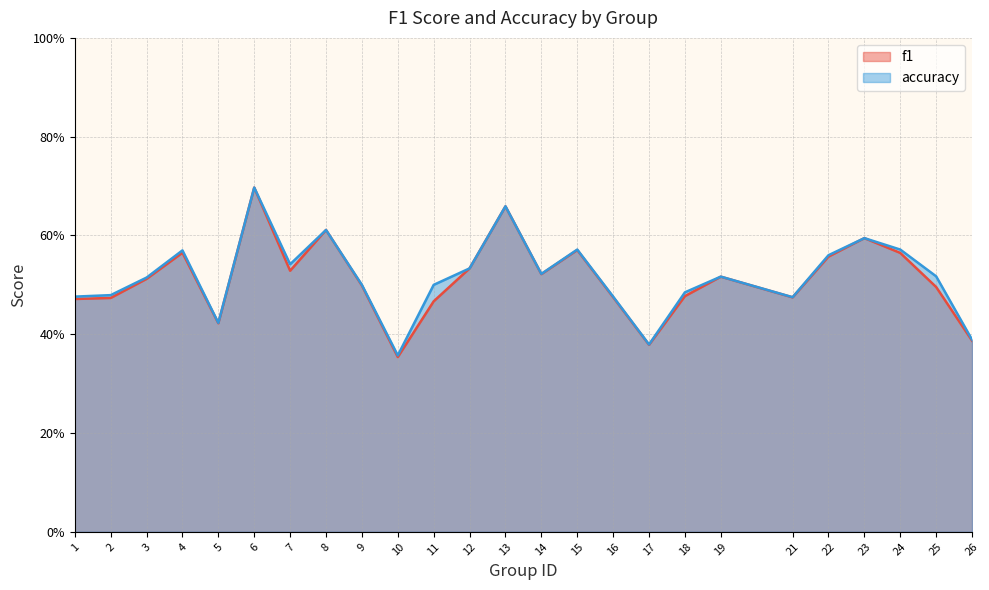

True or false: accuracy and f1 intersect in this chart.

False